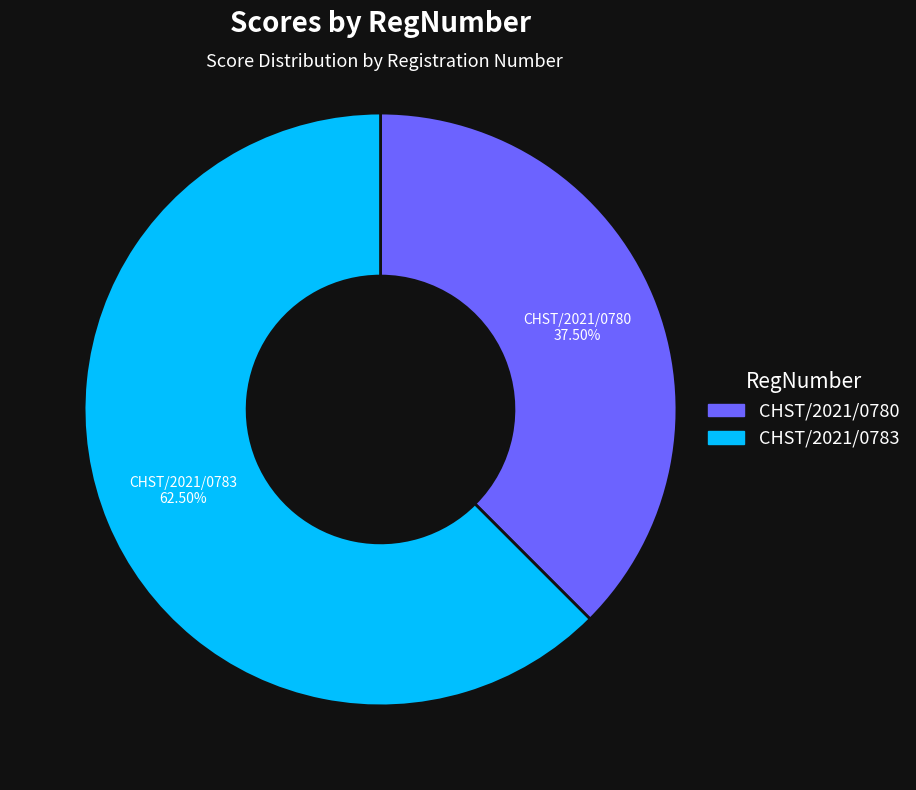

Count the number of slices in the pie.

2